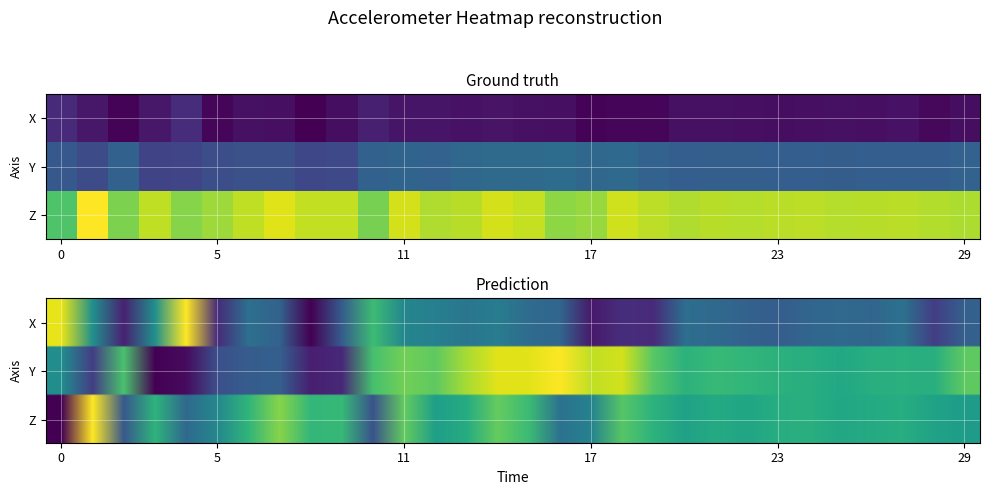

Which series has the largest range (max minus min)?

accelerometer_Z